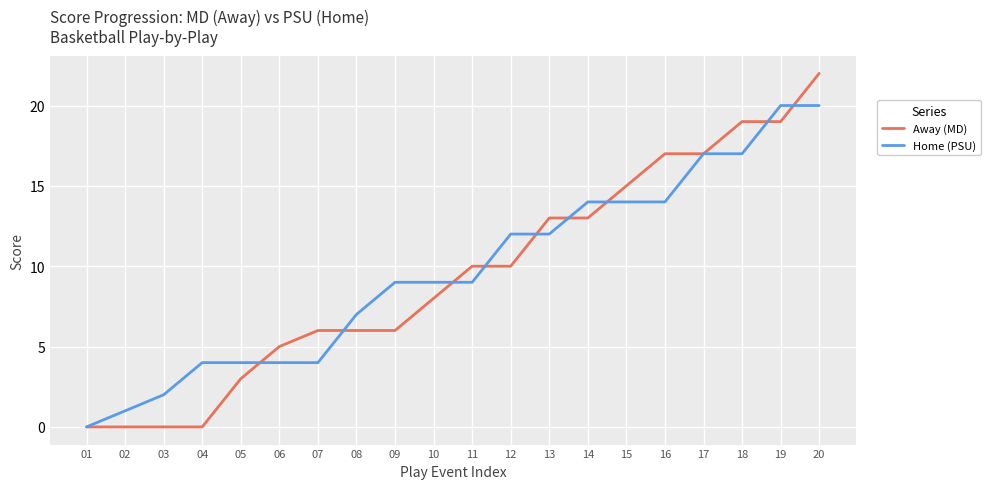

What is the difference between the second highest and minimum values in the Home (PSU) series?

20